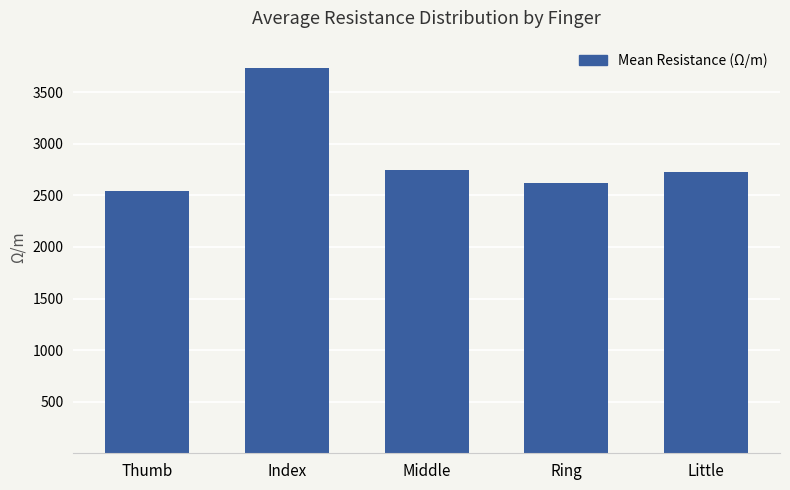

Are the bars grouped side by side (vs. stacked)?

No